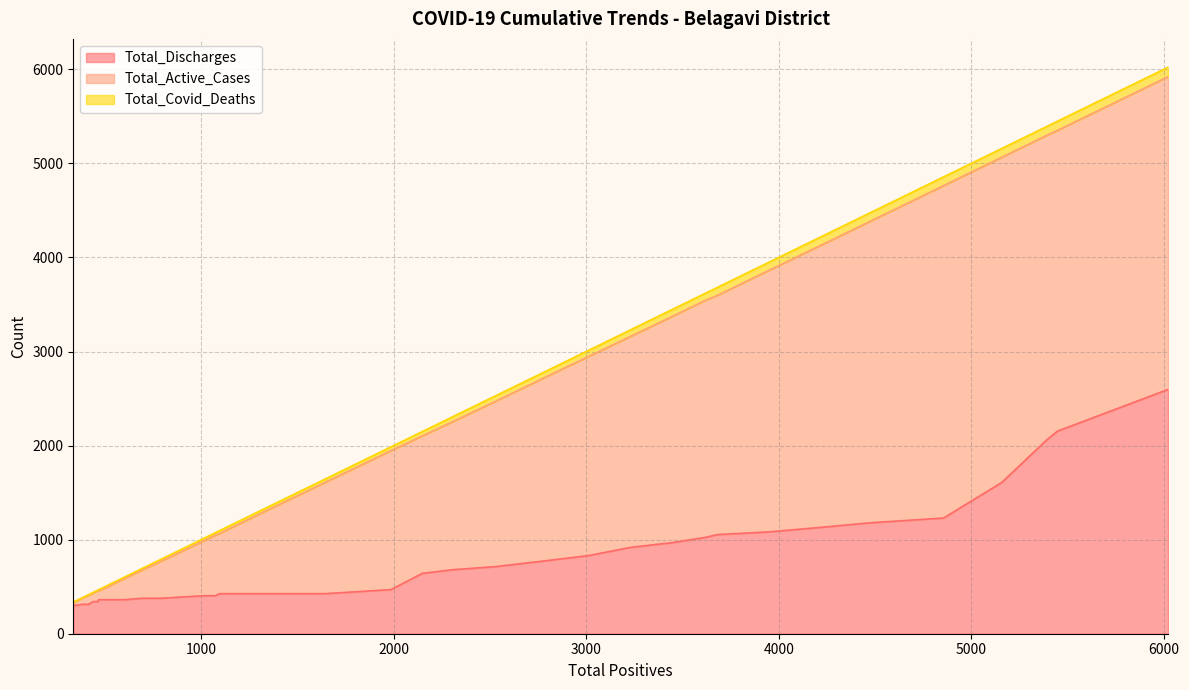

At how many categories does at least one series exceed 5627?

1